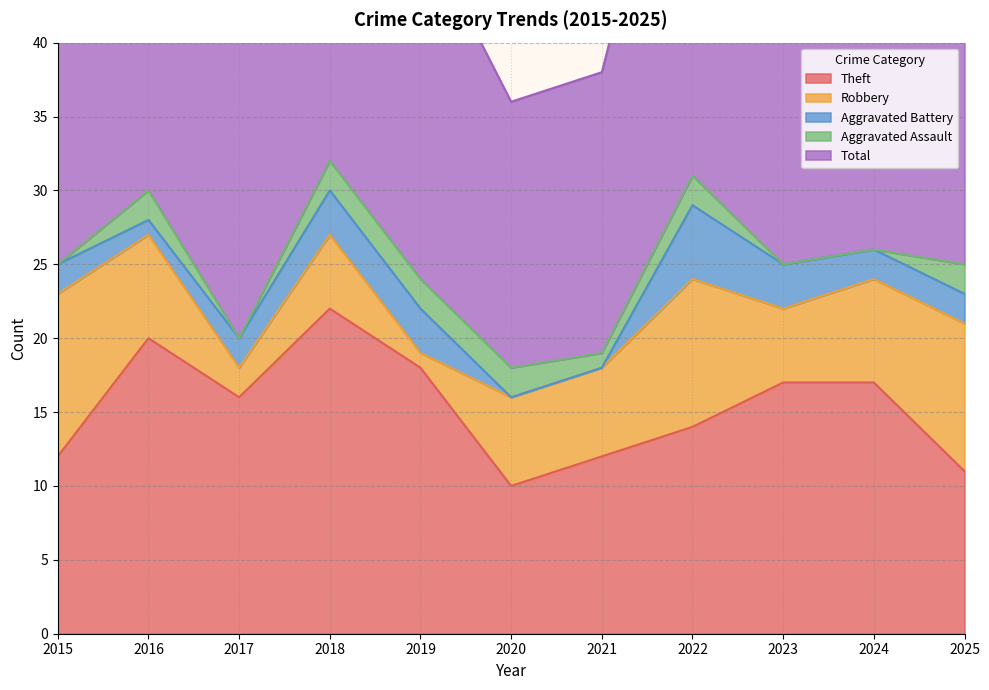

Is it true that Aggravated Battery equals 0 at 2021?

True